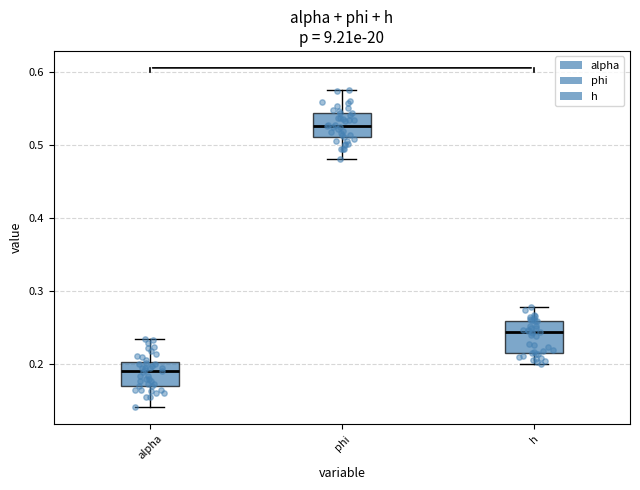

Which box has the lowest median line?

alpha